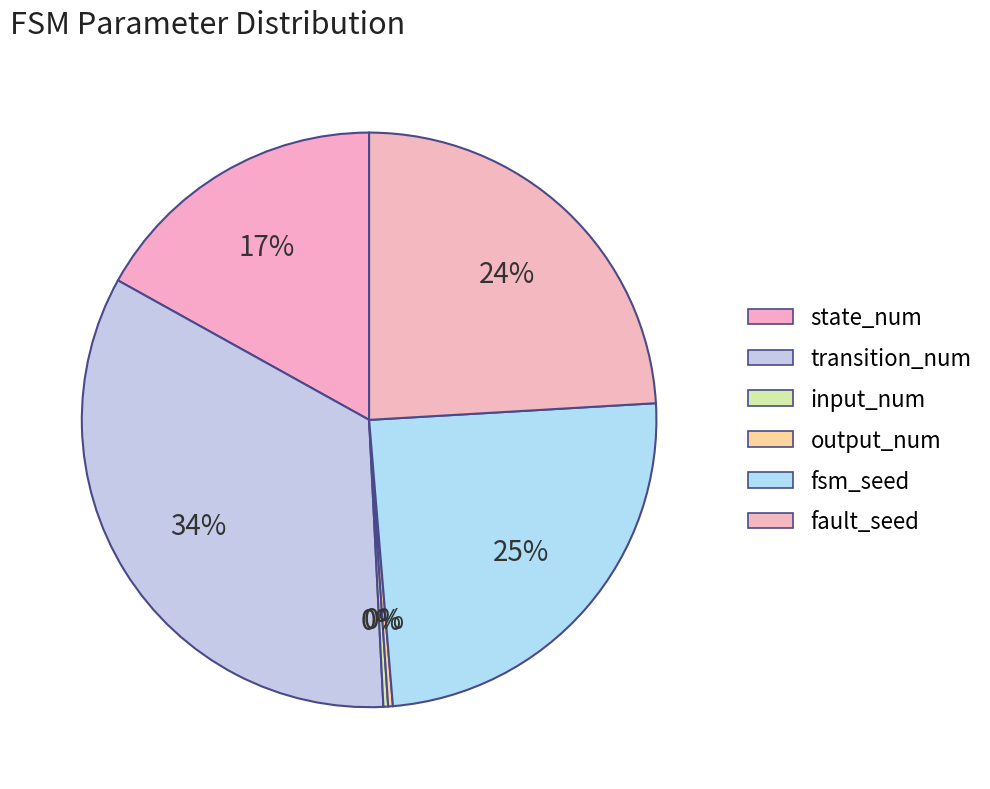

Combined, do output_num and input_num account for over 50%?

No